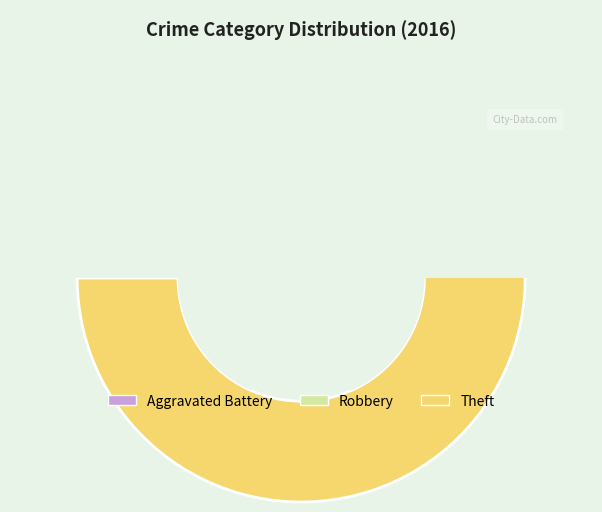

To the nearest percent, what is the difference between the largest and smallest slice percentages?

40%